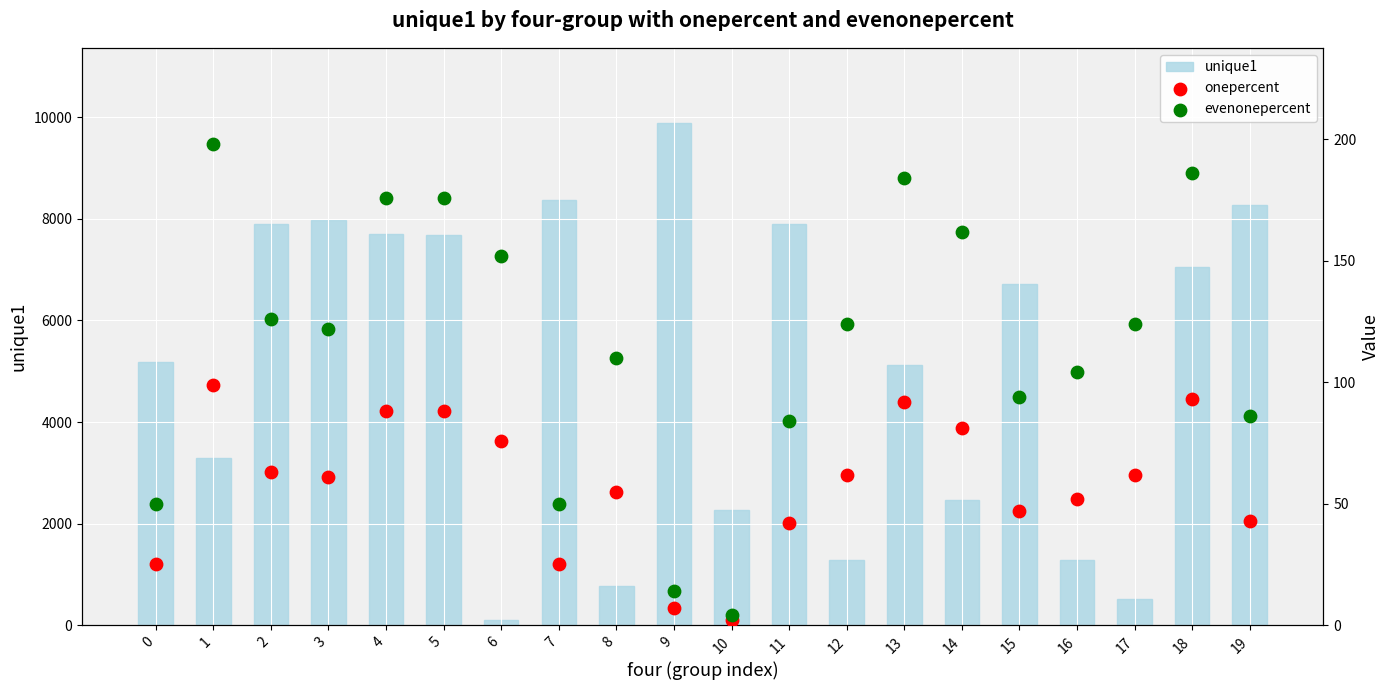

At how many categories does at least one series exceed 4632?

12